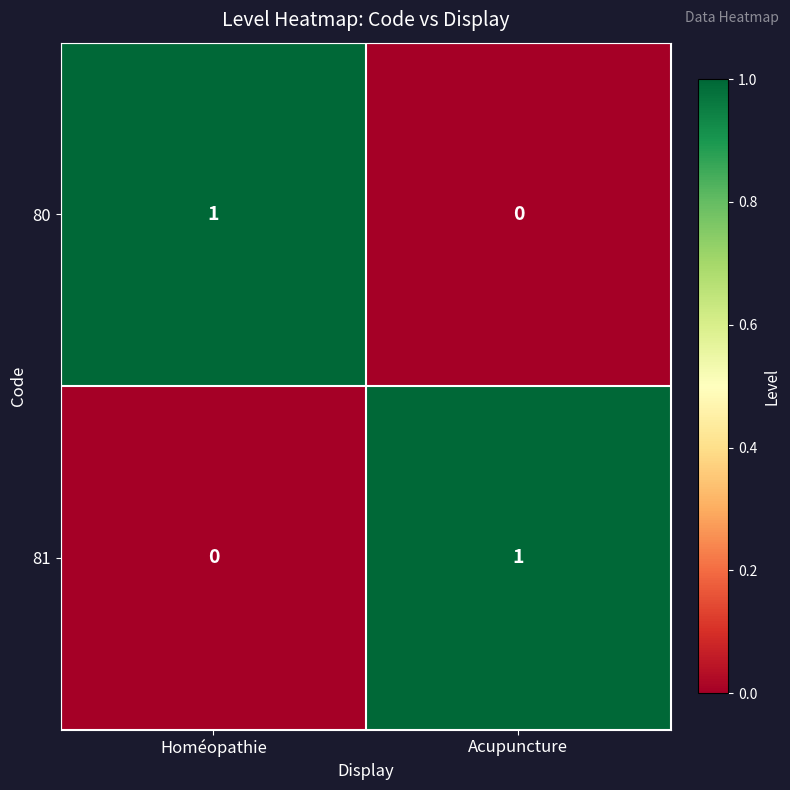

Is the value of 80 at Acupuncture greater than the value of 81 at Acupuncture?

No